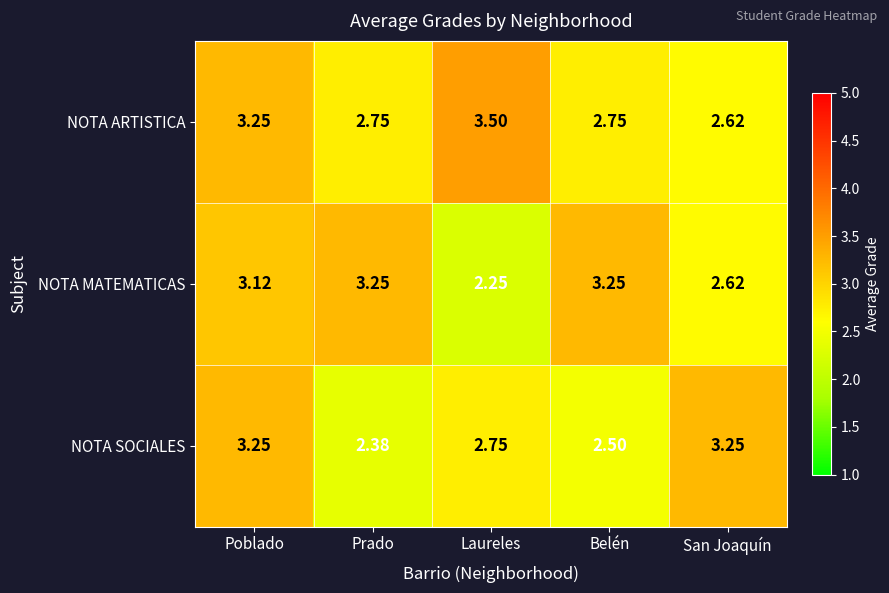

What is the total value across all series at Belén?

8.5